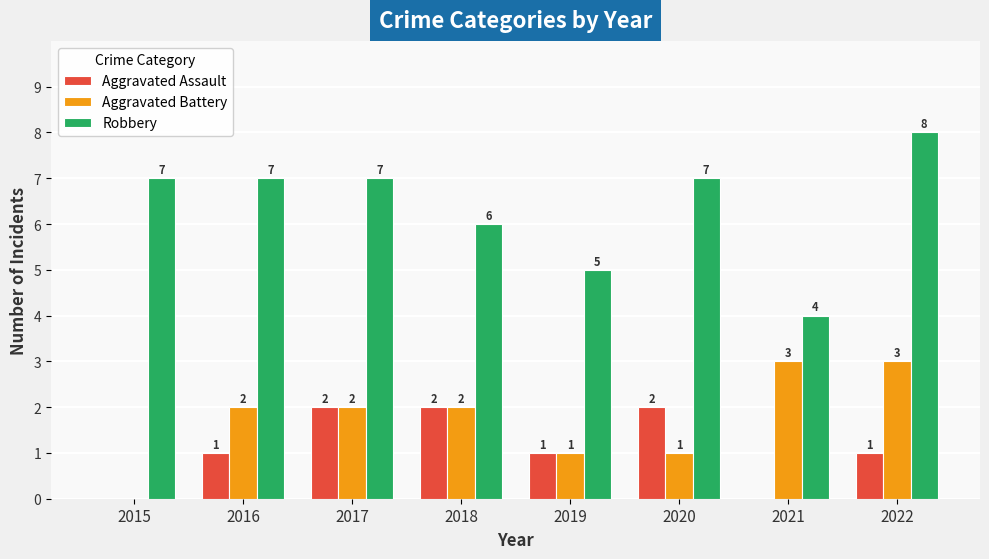

Which series changed the most between 2019 and 2020?

Robbery